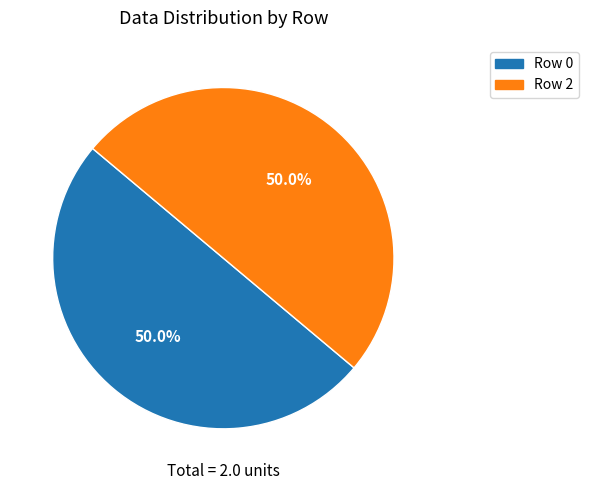

Which slice is the smallest?

Row 2